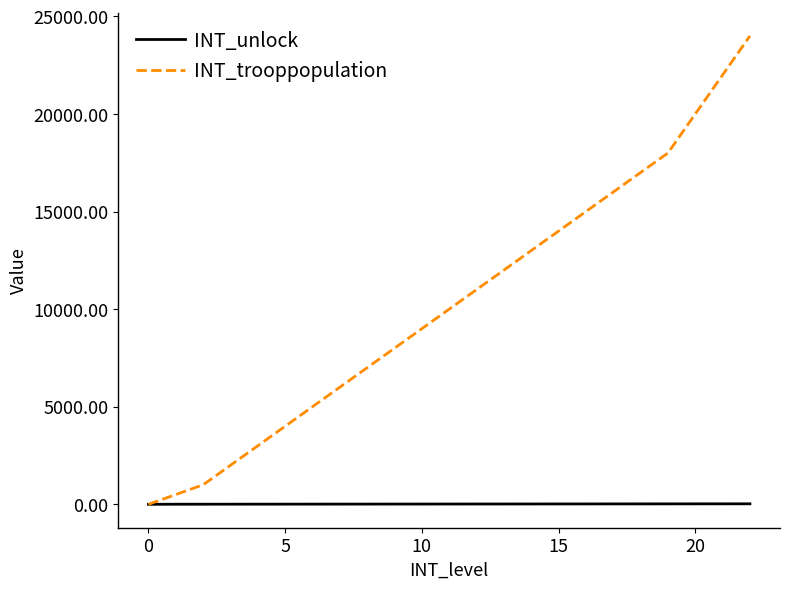

Which series has the widest spread of values?

INT_trooppopulation